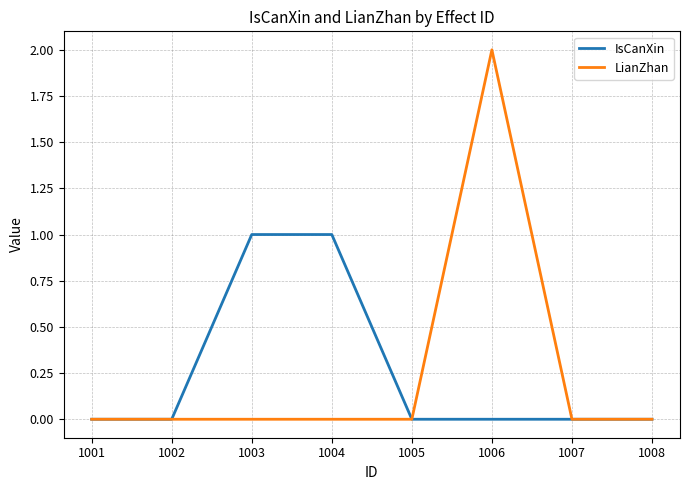

What is the difference between the highest and lowest values at 1006?

2